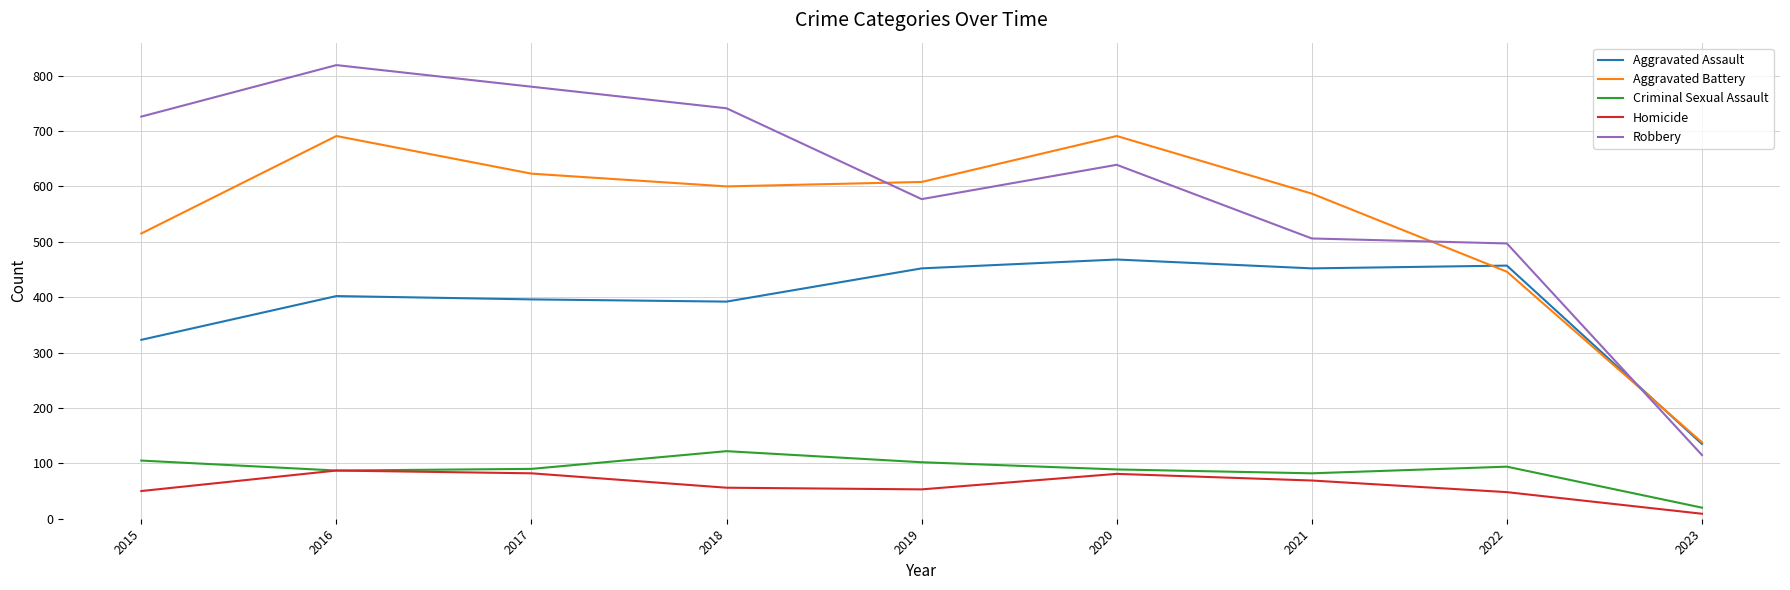

What value does the Homicide series have at 2022, to the nearest 5?

50